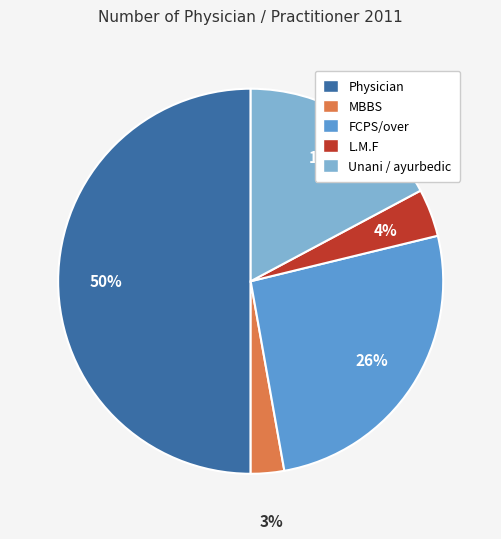

Which has a higher value, FCPS/over or Unani / ayurbedic?

FCPS/over